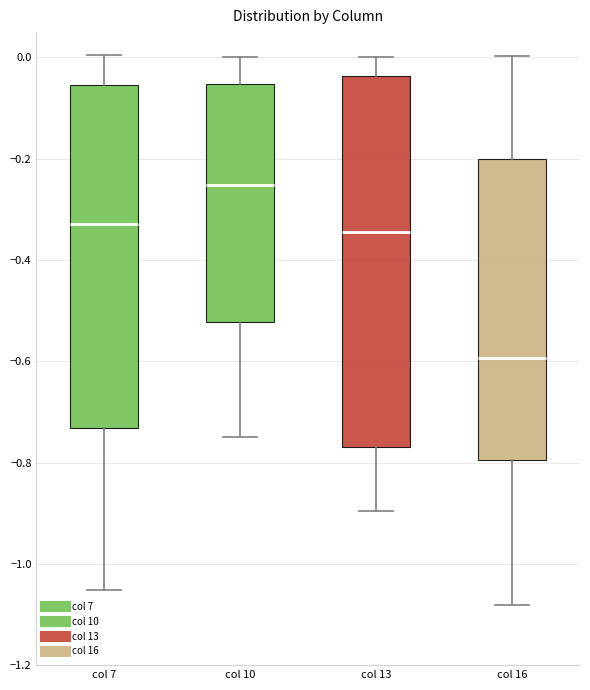

Which box has the lowest median line?

col 16